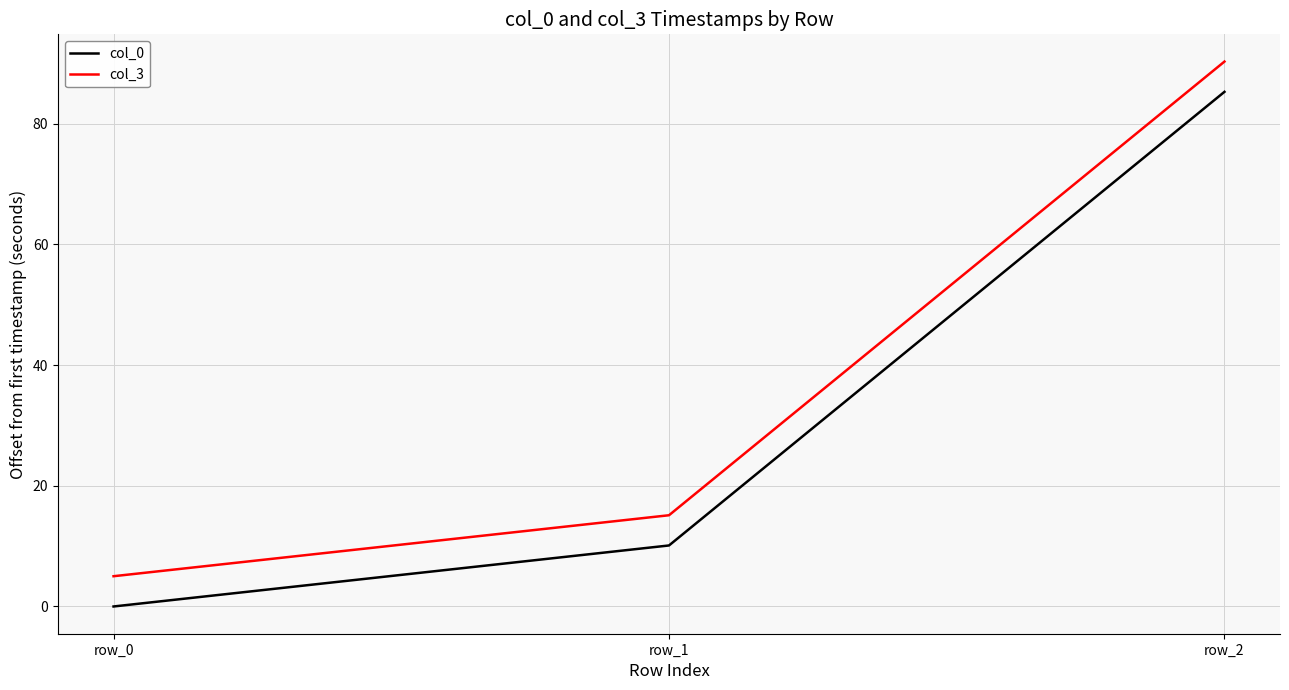

How many distinct data groups are displayed?

2